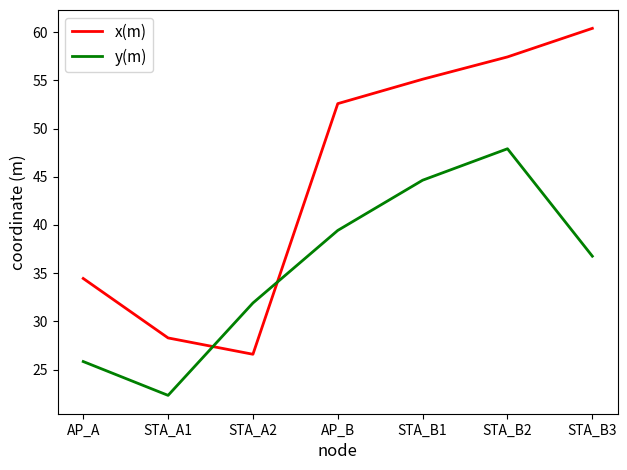

Is the value of y(m) at STA_B1 greater than the value of x(m) at STA_A2?

Yes